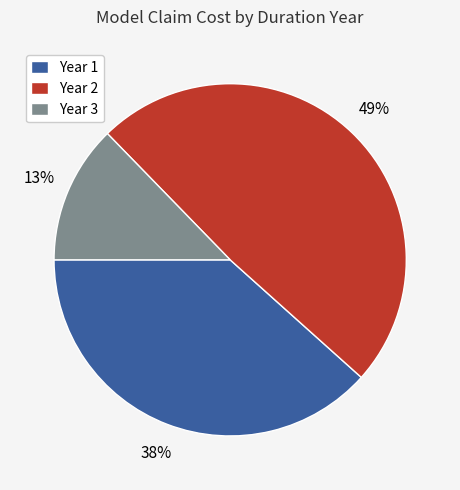

Combined, do Year 2 and Year 1 account for over 50%?

Yes